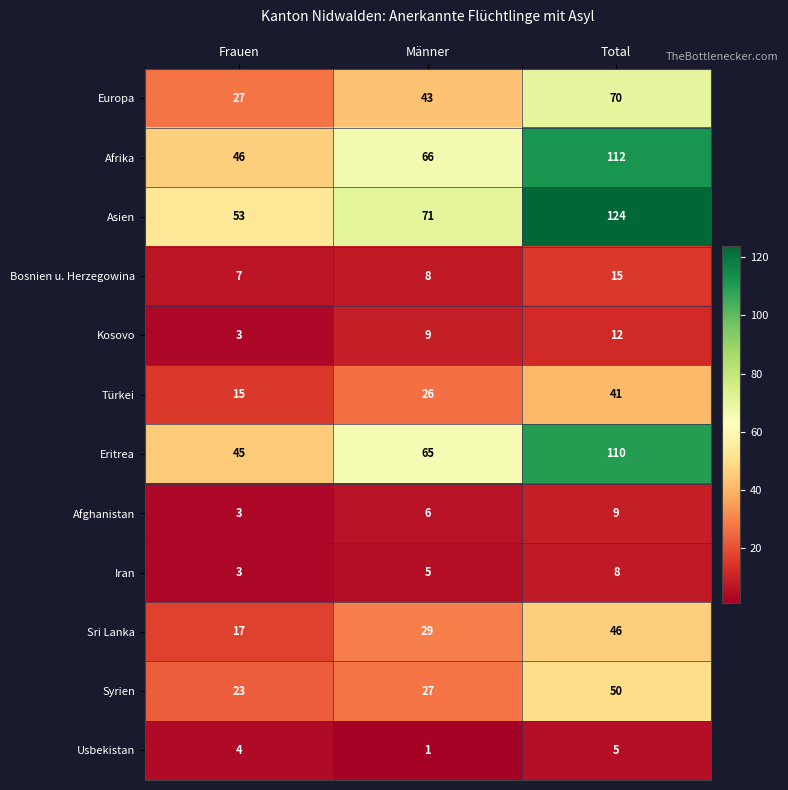

Which series has the largest range (max minus min)?

Asien